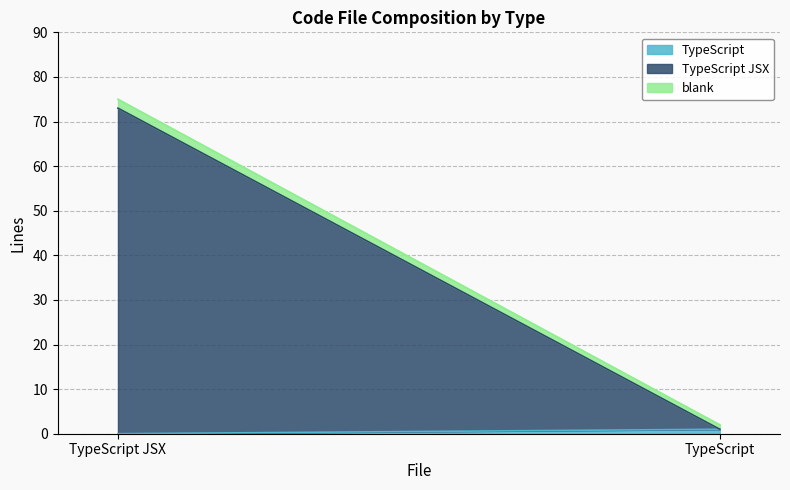

At which category is the sum across all series the highest?

TypeScript JSX